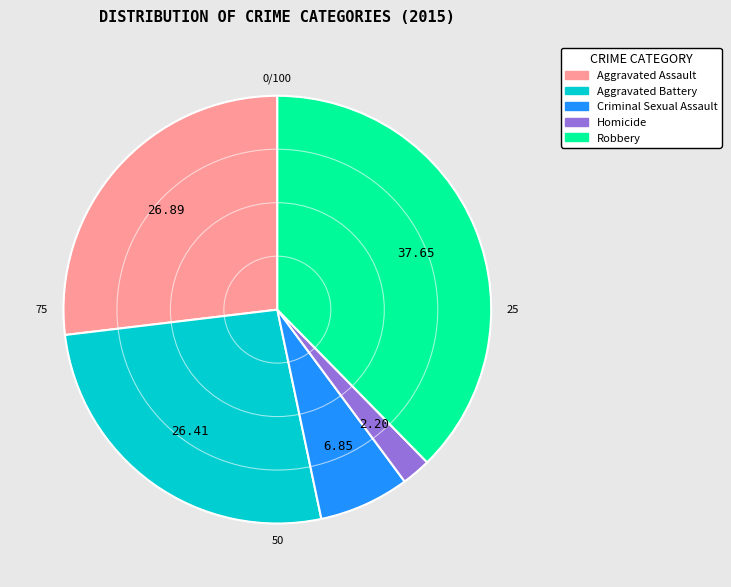

Between Aggravated Battery and Robbery, which is larger?

Robbery